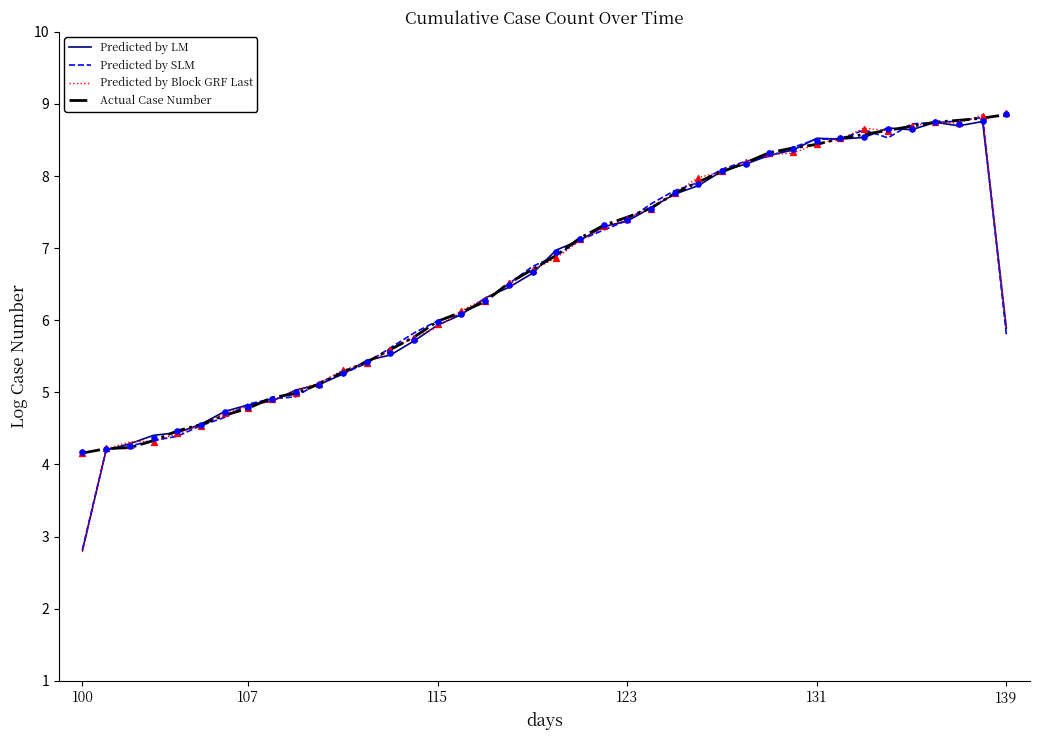

Which series has the widest spread of Y values?

Predicted by Block GRF Last